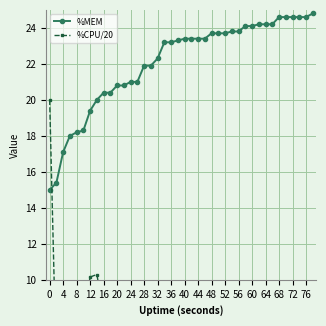

Where is %MEM nearest to the value 19?

12